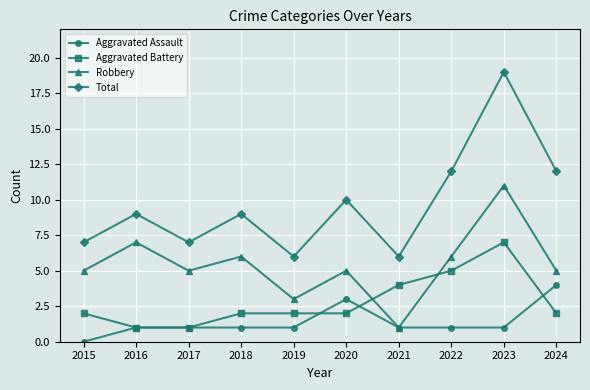

True or false: Total and Aggravated Assault cross at least once.

False